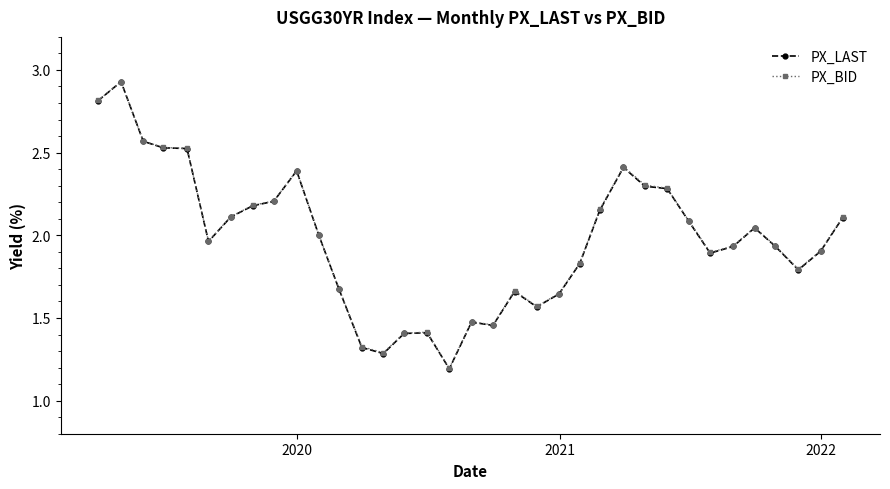

At how many categories does at least one series exceed 1?

35